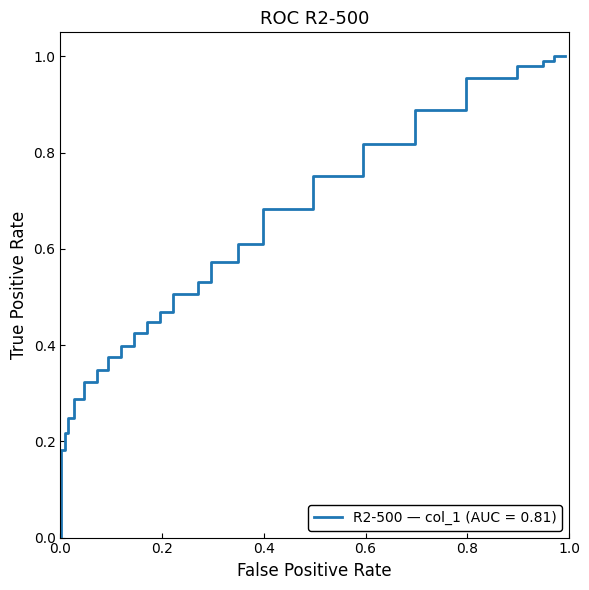

Count the number of data series in this chart.

1